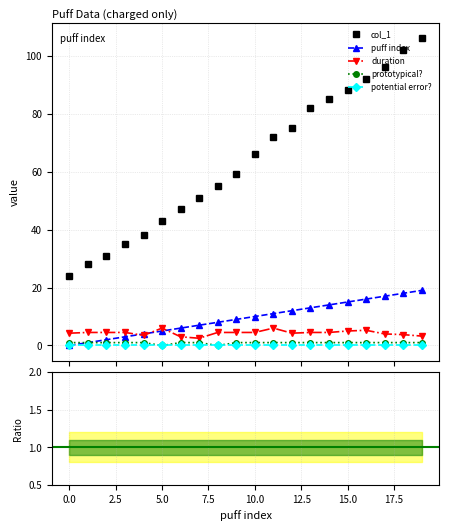

At how many categories does at least one series exceed 92?

3